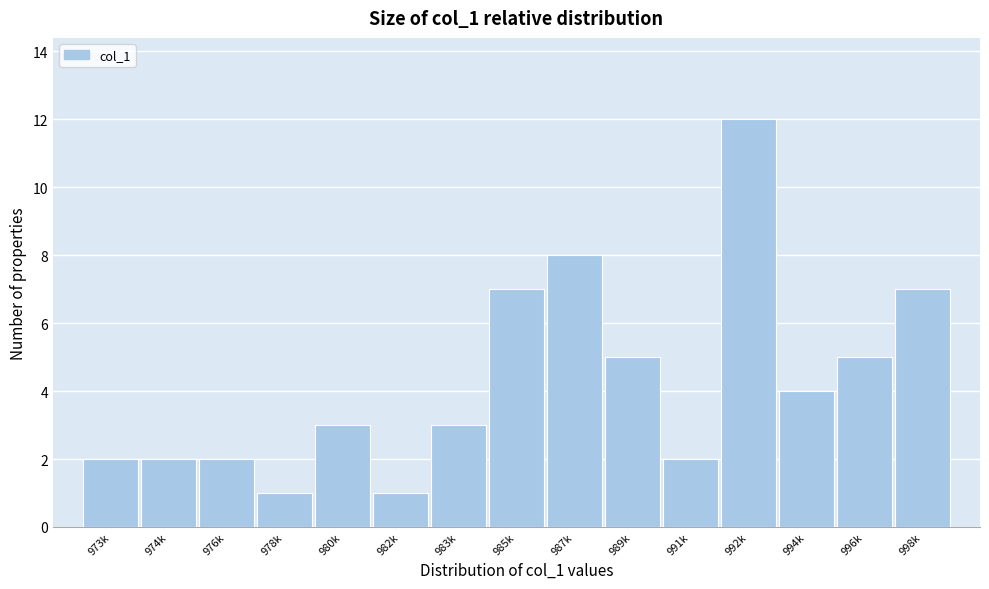

Reading right to left, what are all the values shown in this chart?

998k=7	996k=5	994k=4	992k=12	991k=2	989k=5	987k=8	985k=7	983k=3	982k=1	980k=3	978k=1	976k=2	974k=2	973k=2